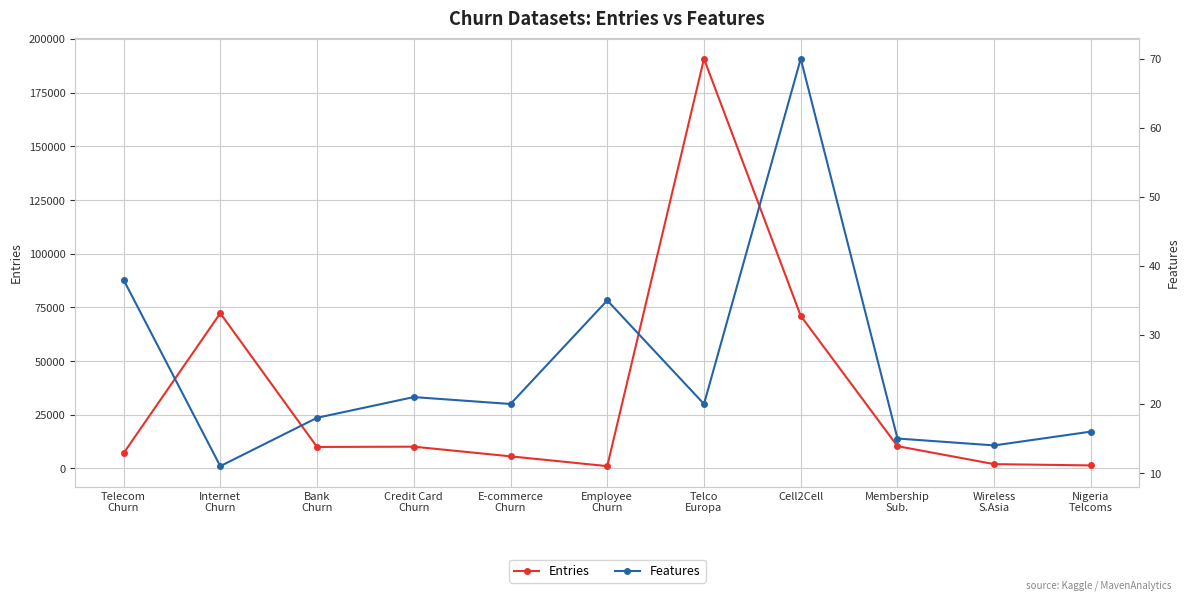

Which has a higher value, Membership
Sub. or Telco
Europa?

Telco
Europa